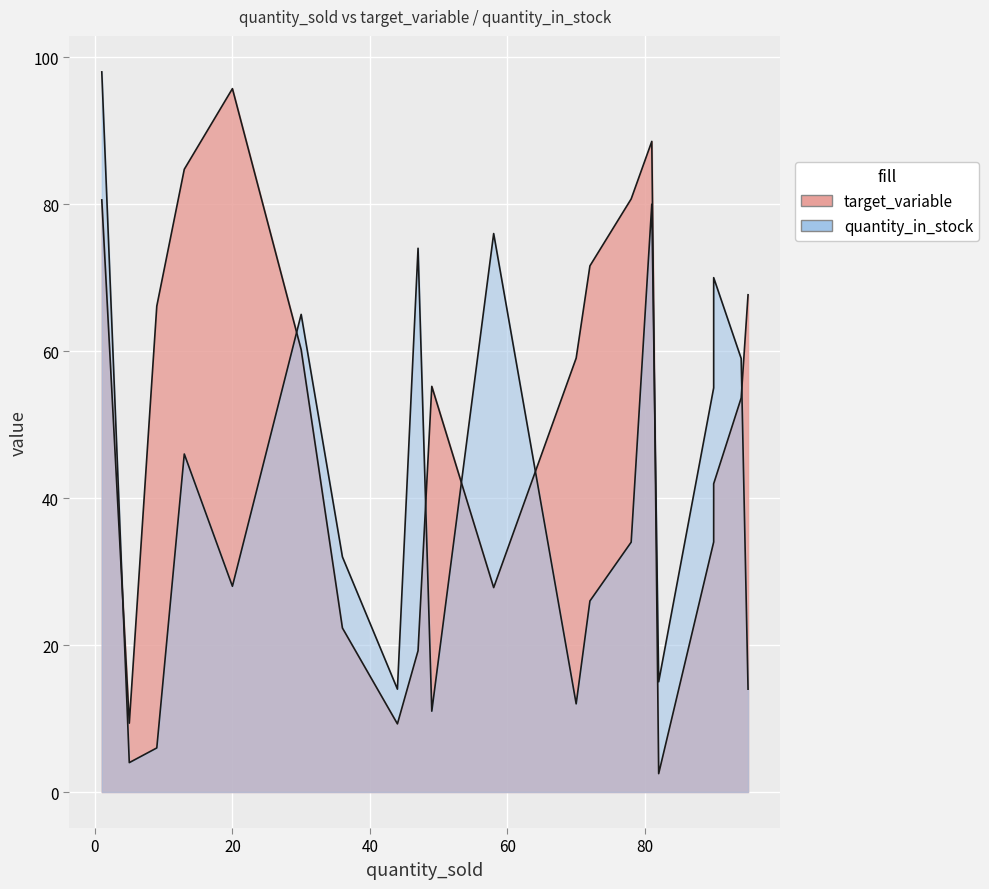

Reading left to right, list all the values displayed in this chart.

target_variable: 82=2.5	36=22.3	95=67.7	70=59.0	5=9.4	30=60.2	72=71.6	90=42.0	58=27.8	1=80.6	90=34.0	20=95.7	44=9.3	13=84.7	78=80.7	94=53.6	49=55.2	81=88.5	47=19.2	9=66.1
quantity_in_stock: 82=15.0	36=32.0	95=14.0	70=12.0	5=4.0	30=65.0	72=26.0	90=70.0	58=76.0	1=98.0	90=55.0	20=28.0	44=14.0	13=46.0	78=34.0	94=59.0	49=11.0	81=80.0	47=74.0	9=6.0